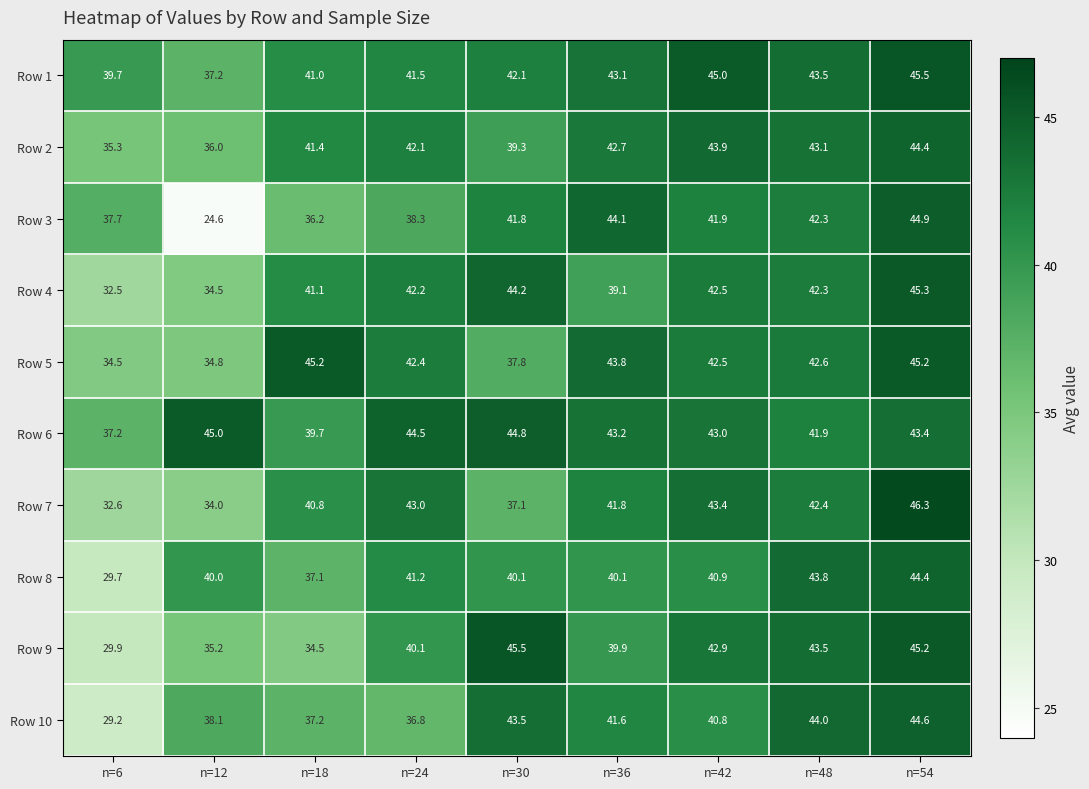

How many series are shown in this chart?

10